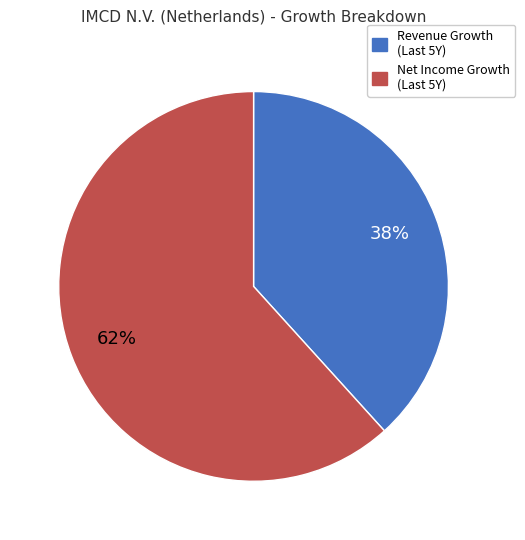

To the nearest percent, what is the average slice percentage?

50%